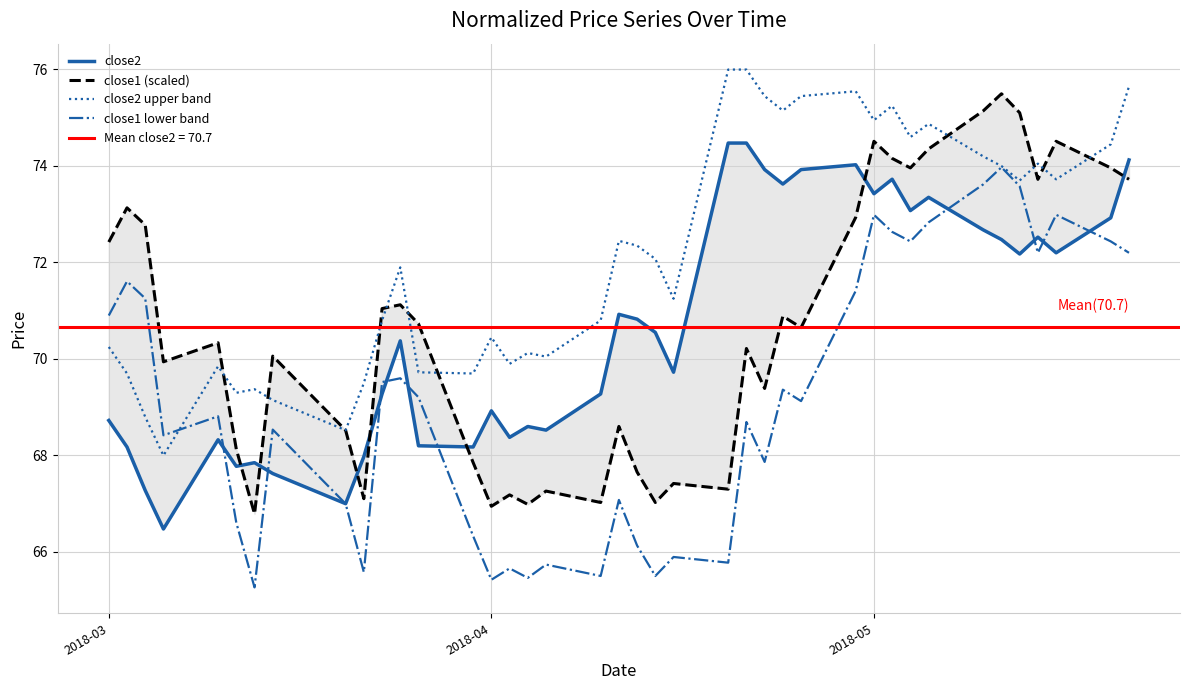

How many times do close1 lower band and close2 cross each other?

11